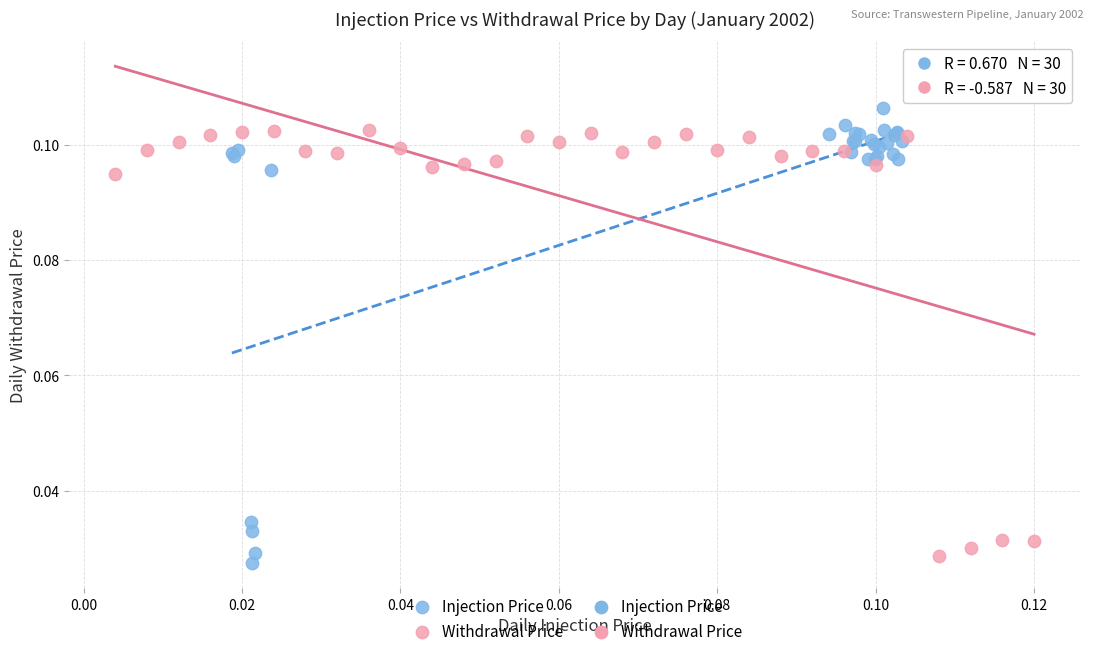

Which series contains the highest Y value?

Injection Price